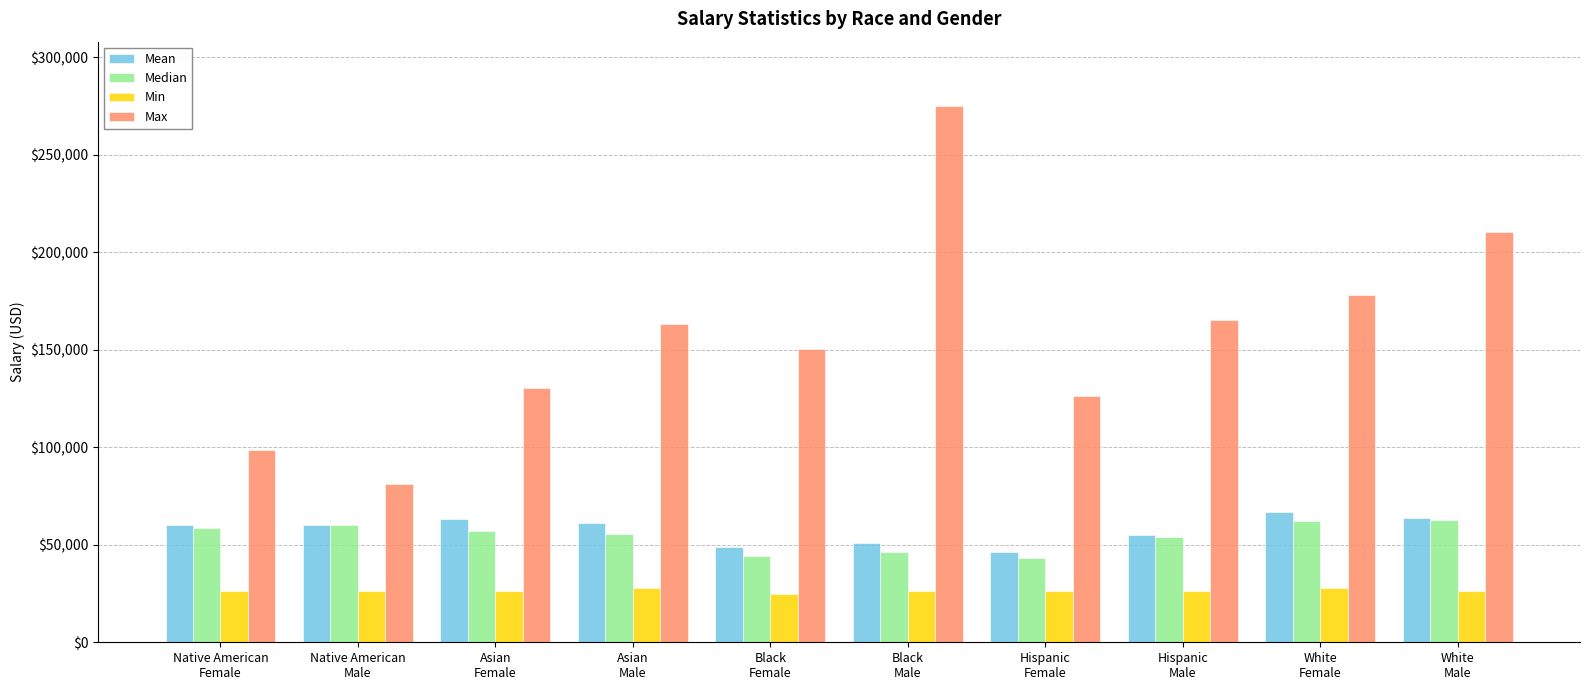

What is the difference between the maximum and minimum values in the Mean series?

20290